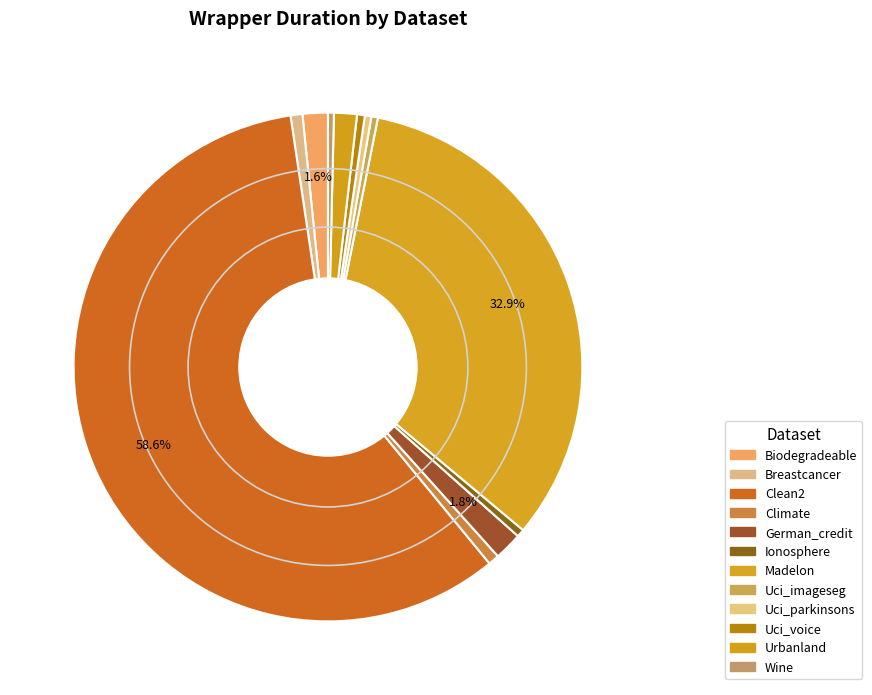

How many segments does this pie chart have?

12